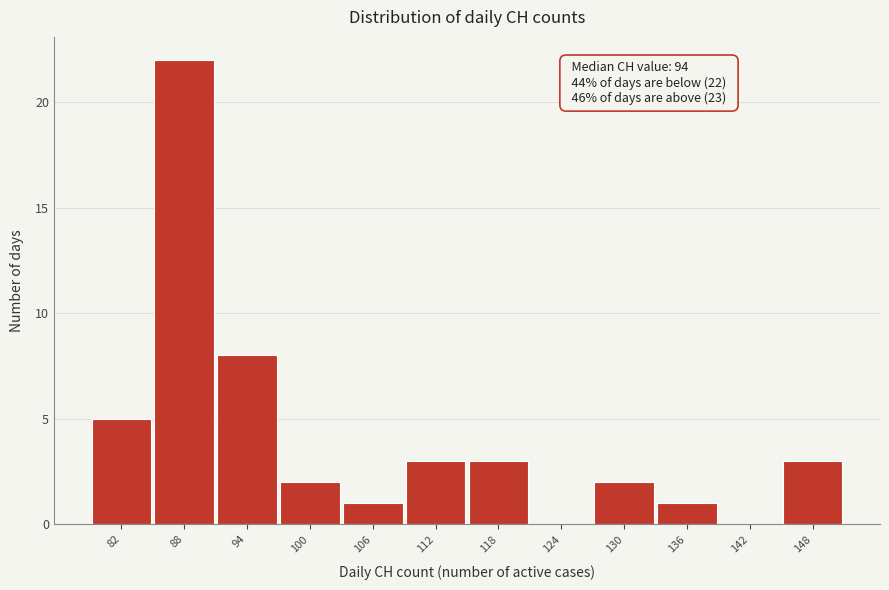

Reading right to left, list all the values displayed in this chart.

148=3	142=0	136=1	130=2	124=0	118=3	112=3	106=1	100=2	94=8	88=22	82=5